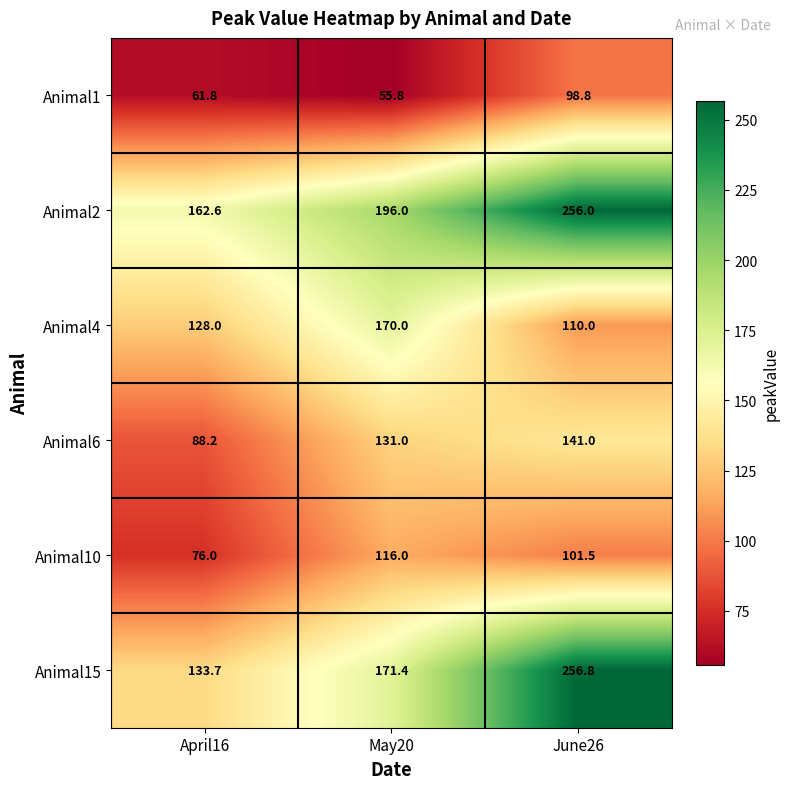

What is the sum of all Animal2 values?

614.6